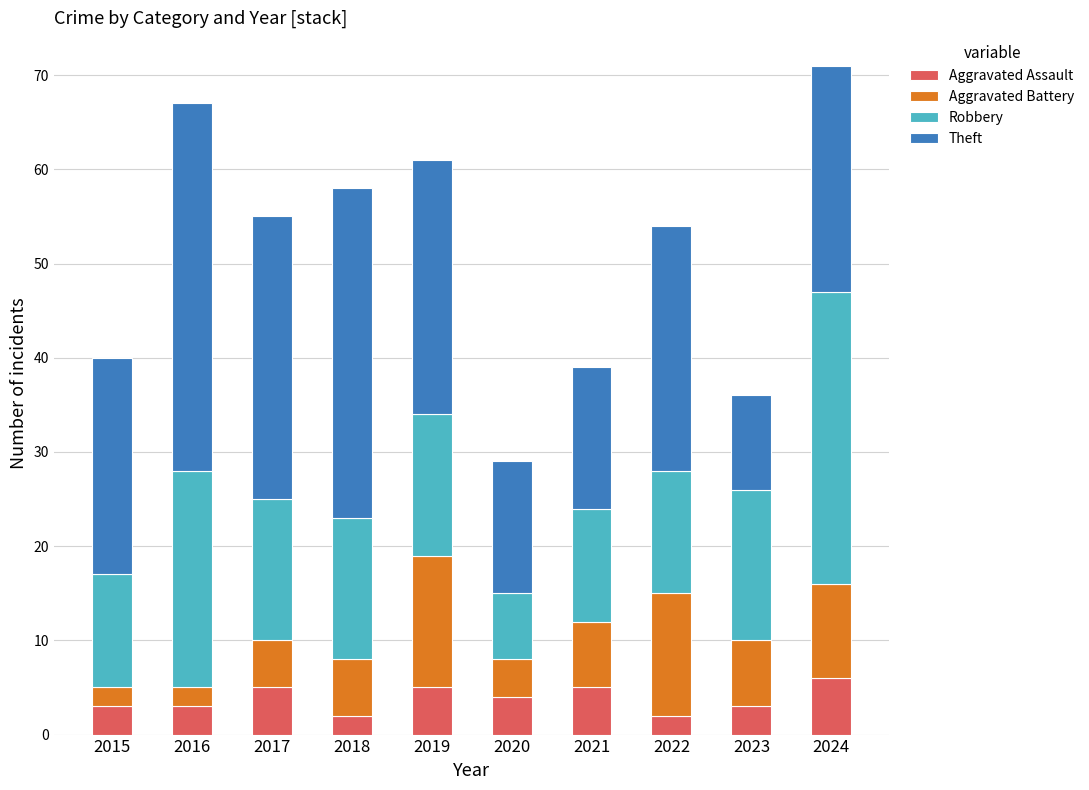

What is the sum of the Aggravated Assault values at 2021 and 2016?

8